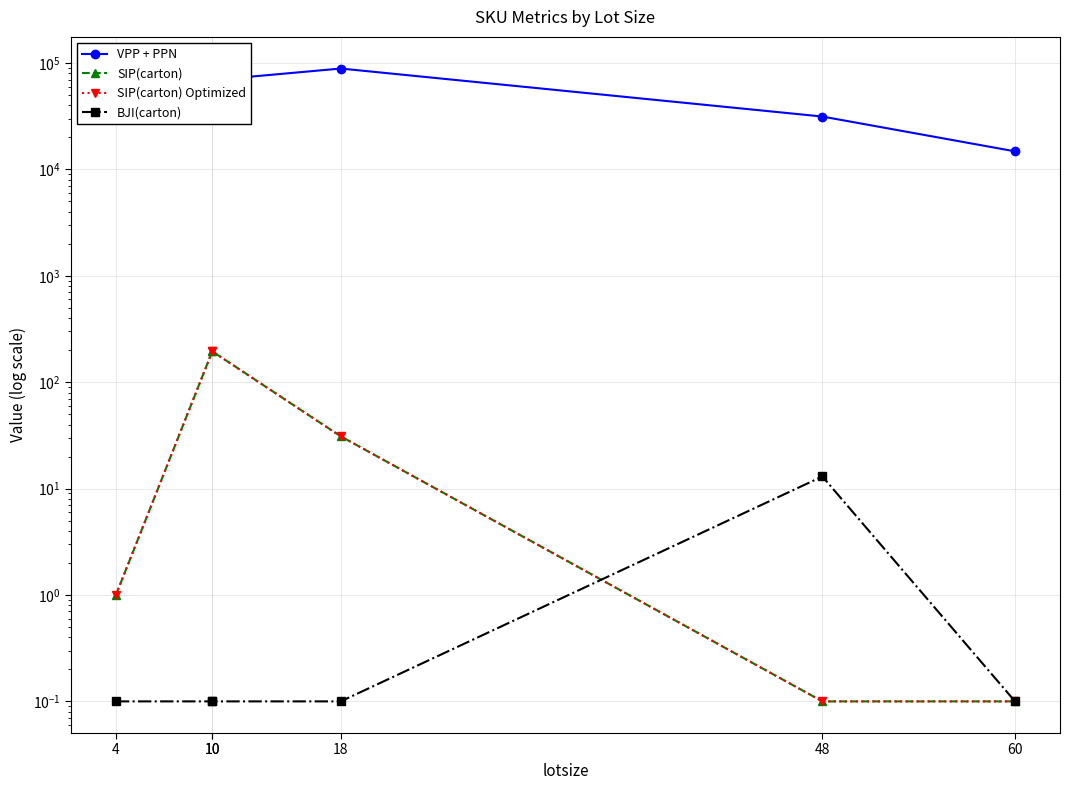

What is the difference between the second highest and minimum values in the VPP + PPN series?

59011.0